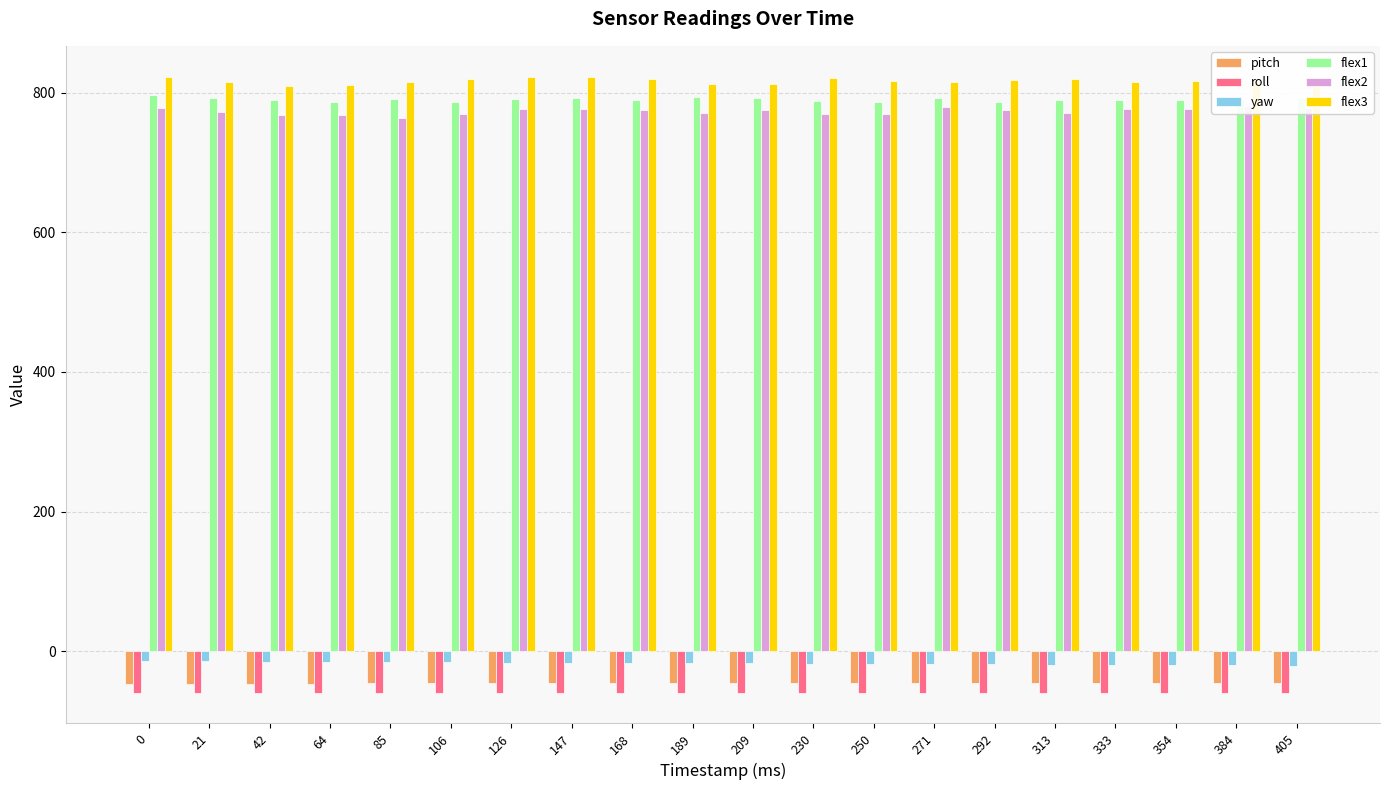

What is the difference between the maximum and minimum values in the flex2 series?

17.0